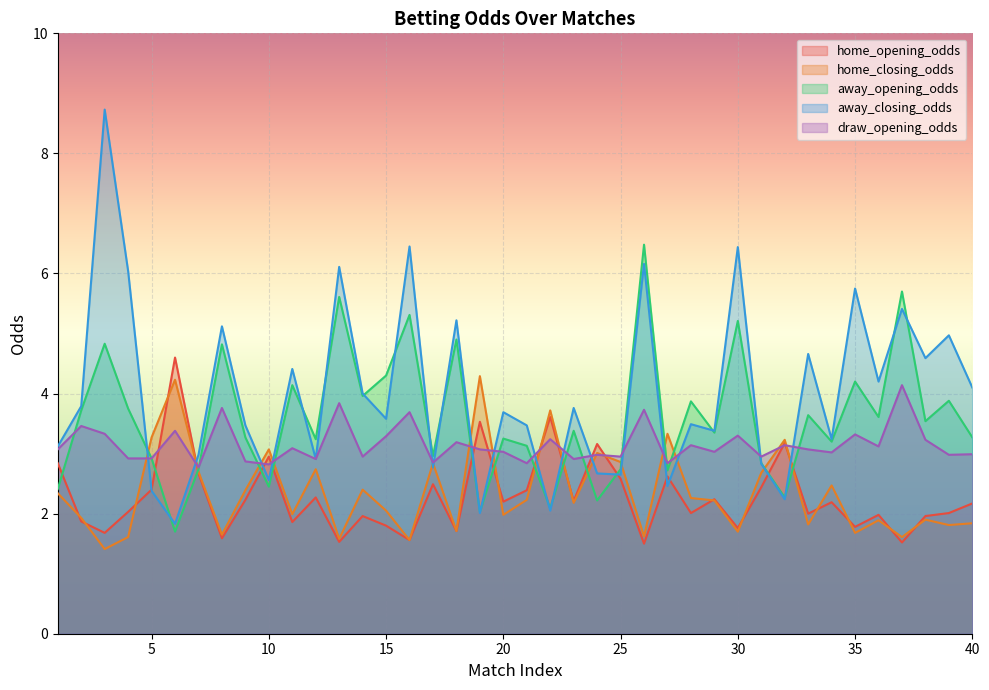

What is the approximate value of home_closing_odds at 23?

2.2